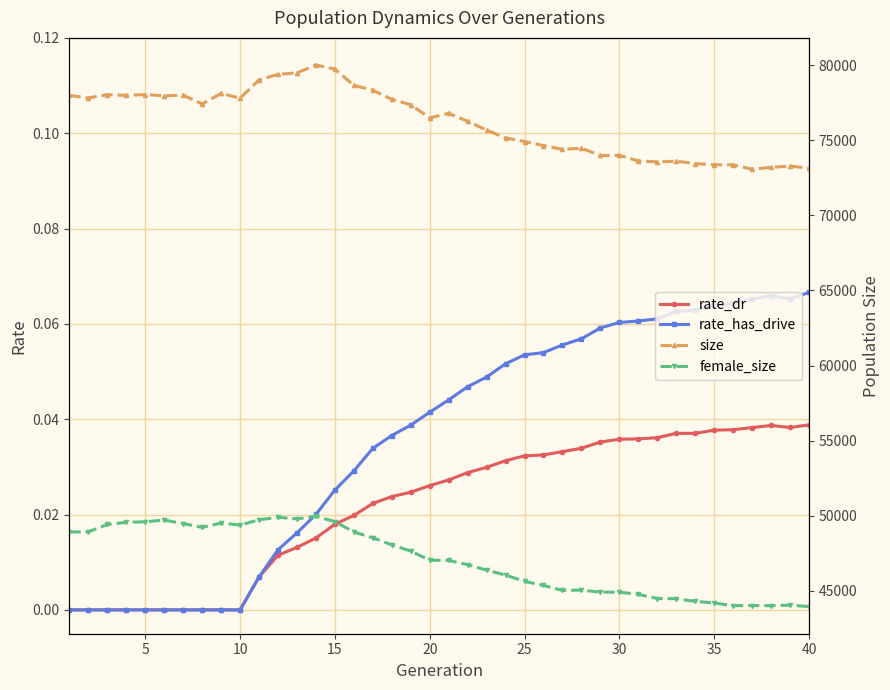

Reading right to left, transcribe all the data shown in this chart.

rate_dr: 0.0	0.0	0.0	0.0	0.0	0.0	0.0	0.0	0.0	0.0	0.0	0.0	0.0	0.0	0.0	0.0	0.0	0.0	0.0	0.0	0.0	0.0	0.0	0.0	0.0	0.0	0.0	0.0	0.0	0.0	0.0	0.0	0.0	0.0	0.0	0.0	0.0	0.0	0.0	0.0
rate_has_drive: 0.1	0.1	0.1	0.1	0.1	0.1	0.1	0.1	0.1	0.1	0.1	0.1	0.1	0.1	0.1	0.1	0.1	0.0	0.0	0.0	0.0	0.0	0.0	0.0	0.0	0.0	0.0	0.0	0.0	0.0	0.0	0.0	0.0	0.0	0.0	0.0	0.0	0.0	0.0	0.0
size: 73144.0	73276.0	73198.0	73072.0	73364.0	73368.0	73449.0	73611.0	73559.0	73626.0	73996.0	73989.0	74473.0	74394.0	74649.0	74919.0	75156.0	75682.0	76264.0	76799.0	76490.0	77366.0	77730.0	78338.0	78656.0	79738.0	80017.0	79487.0	79396.0	79020.0	77807.0	78119.0	77421.0	78007.0	77965.0	78043.0	77992.0	78044.0	77820.0	77989.0
female_size: 43939.0	44040.0	44003.0	44014.0	44005.0	44181.0	44290.0	44469.0	44480.0	44757.0	44901.0	44906.0	45041.0	45020.0	45348.0	45625.0	46040.0	46371.0	46735.0	47014.0	47035.0	47639.0	48056.0	48526.0	48913.0	49602.0	49959.0	49783.0	49888.0	49728.0	49371.0	49506.0	49217.0	49472.0	49706.0	49589.0	49555.0	49410.0	48925.0	48912.0